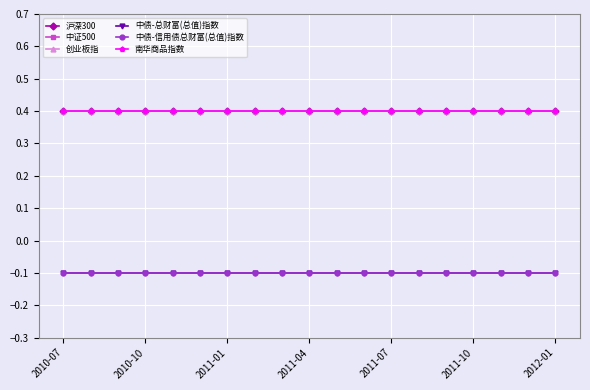

True or false: 中债-总财富(总值)指数 and 中债-信用债总财富(总值)指数 intersect in this chart.

False